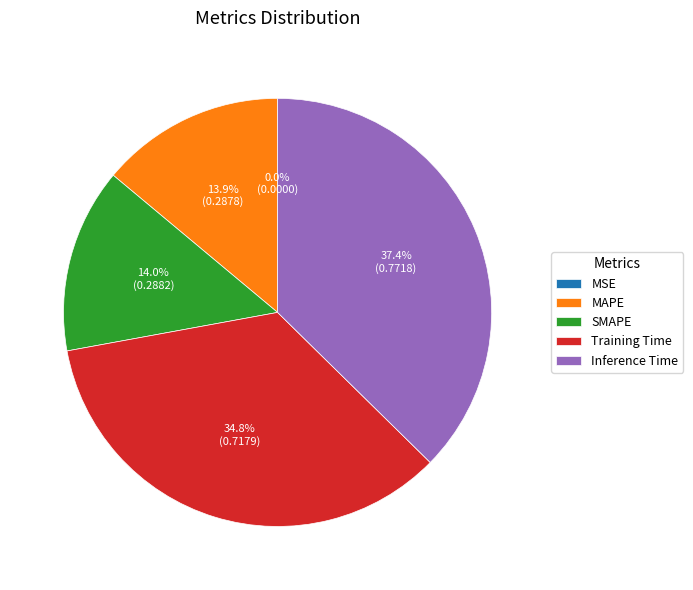

Does any single category account for the majority?

No